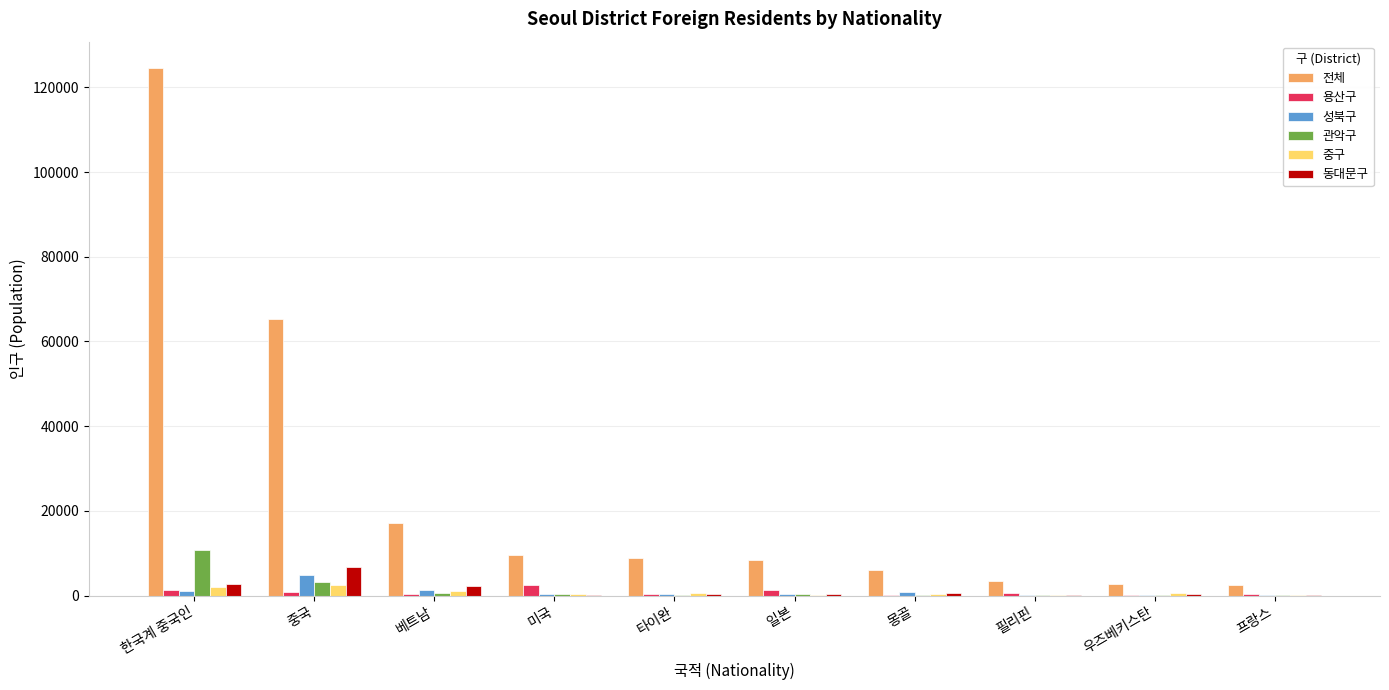

Is it true that 동대문구 equals 2792 at 한국계 중국인?

True